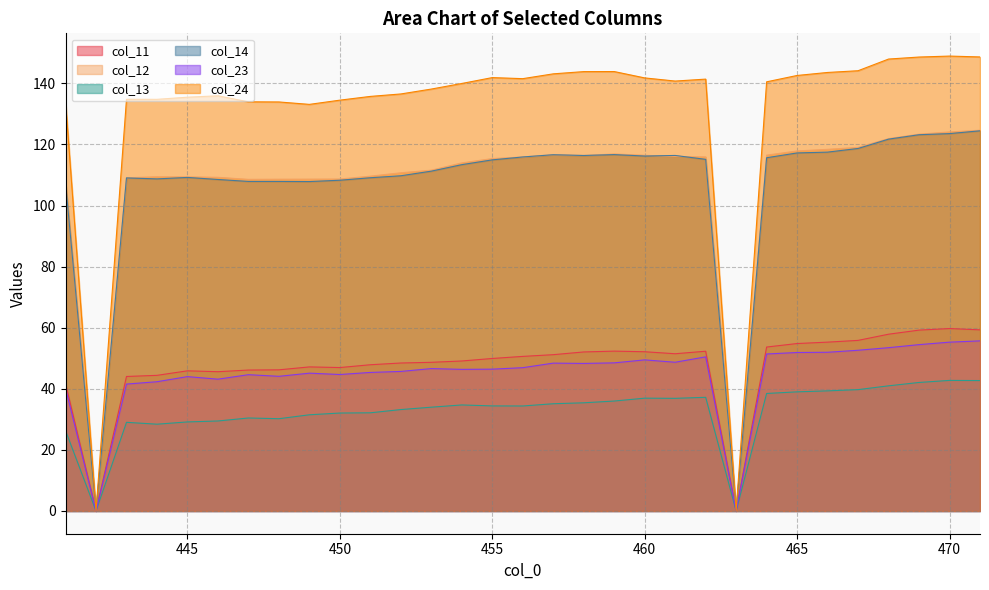

What is the sum of all col_11 values?

1470.1